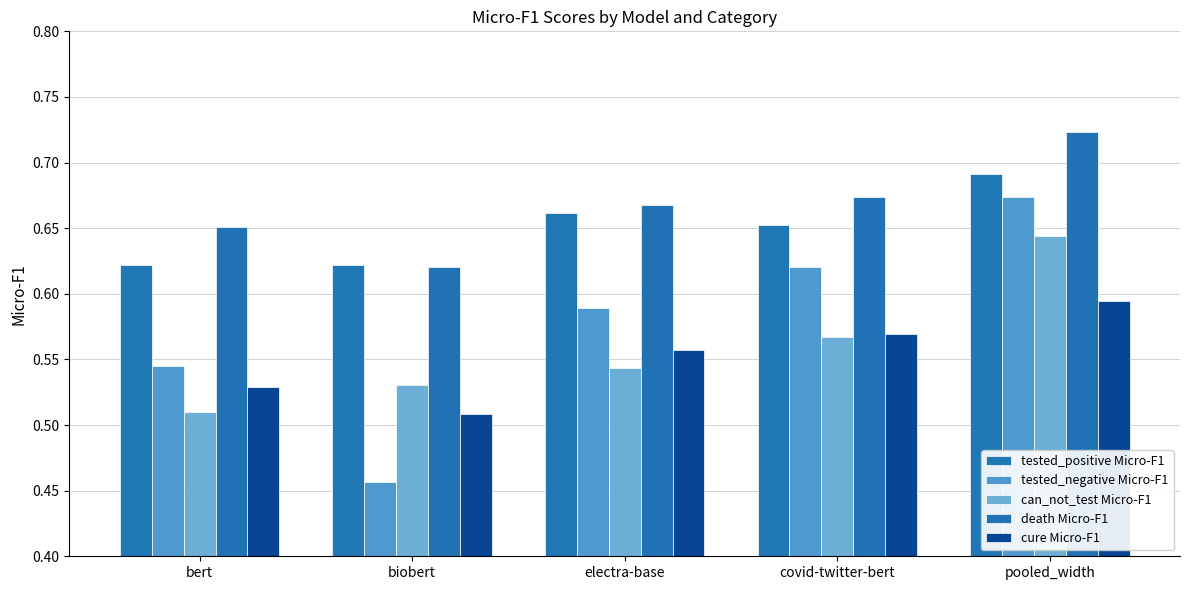

At which category does the chart reach its peak across all series?

pooled_width